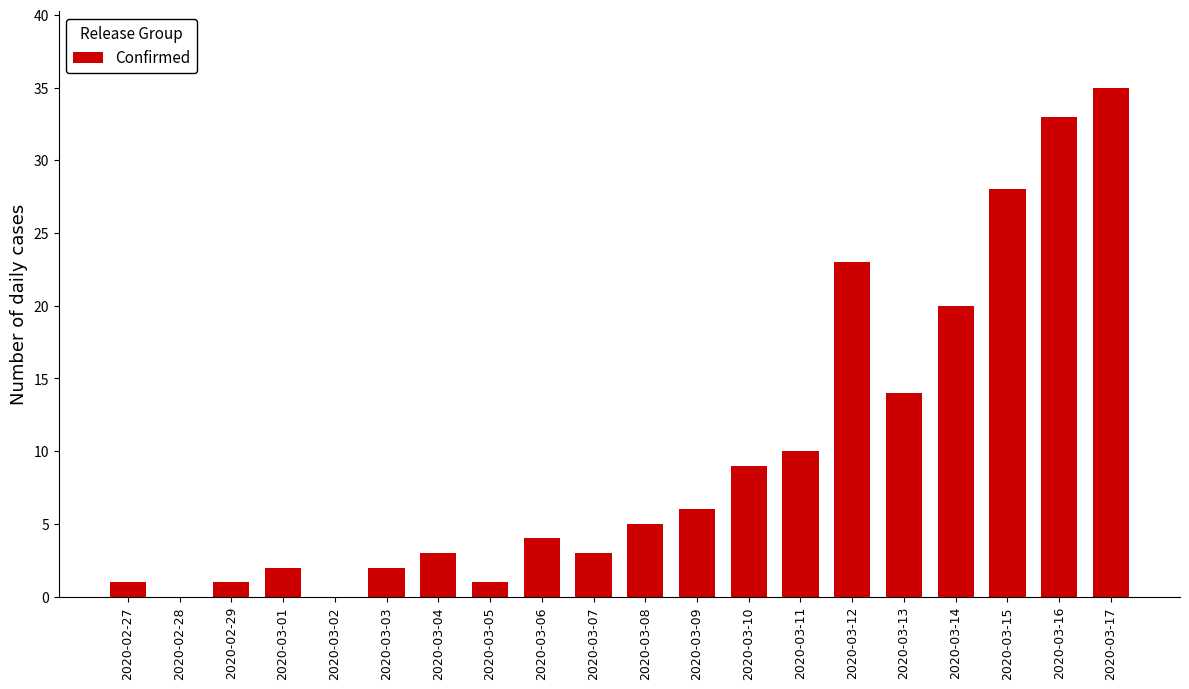

Reading left to right, what are all the values shown in this chart?

2020-02-27=1	2020-02-28=0	2020-02-29=1	2020-03-01=2	2020-03-02=0	2020-03-03=2	2020-03-04=3	2020-03-05=1	2020-03-06=4	2020-03-07=3	2020-03-08=5	2020-03-09=6	2020-03-10=9	2020-03-11=10	2020-03-12=23	2020-03-13=14	2020-03-14=20	2020-03-15=28	2020-03-16=33	2020-03-17=35